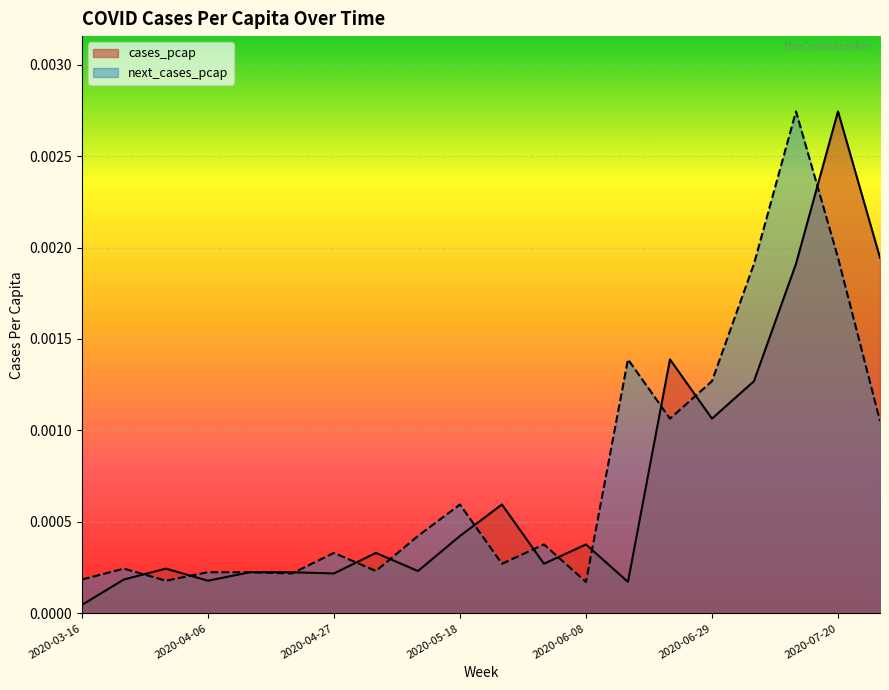

Is it true that cases_pcap equals 0.0 at 2020-04-13?

False